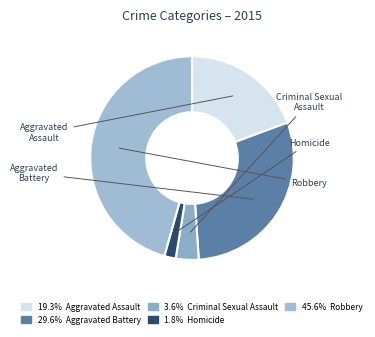

Count the number of slices in the pie.

5